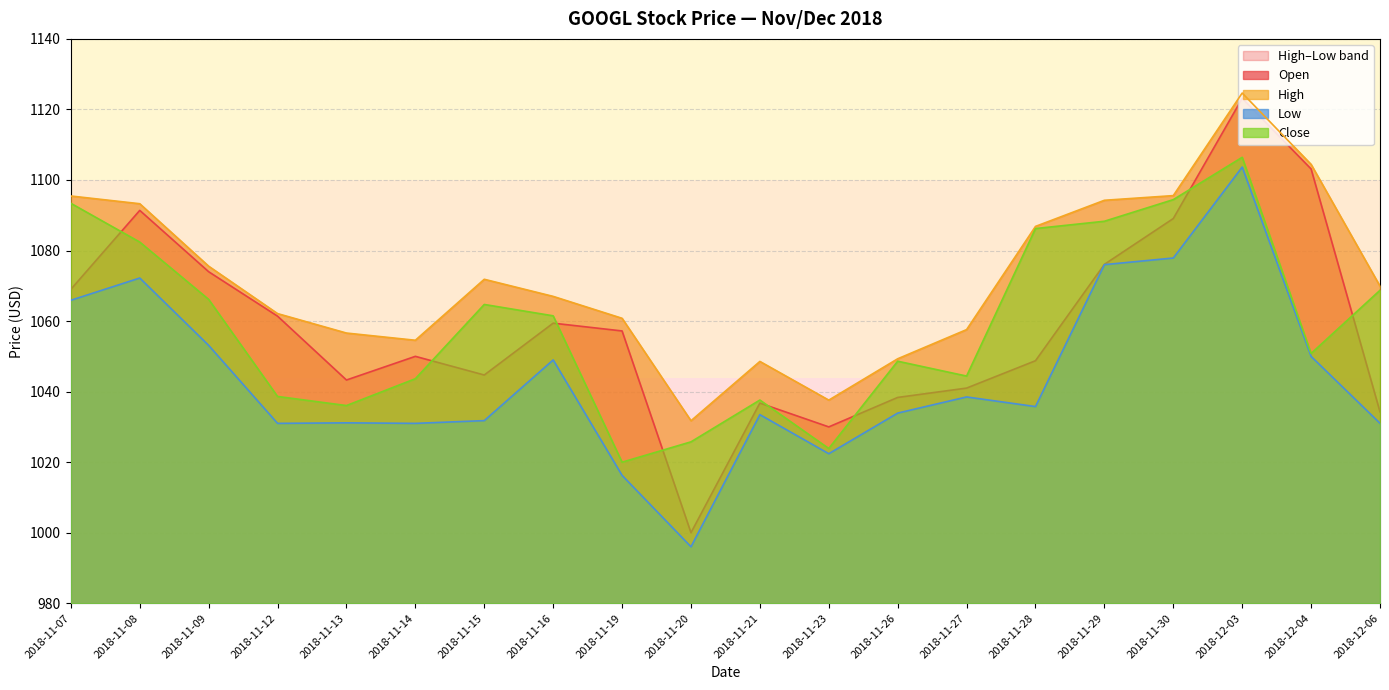

What is the label of the 4th point from the right?

2018-11-30